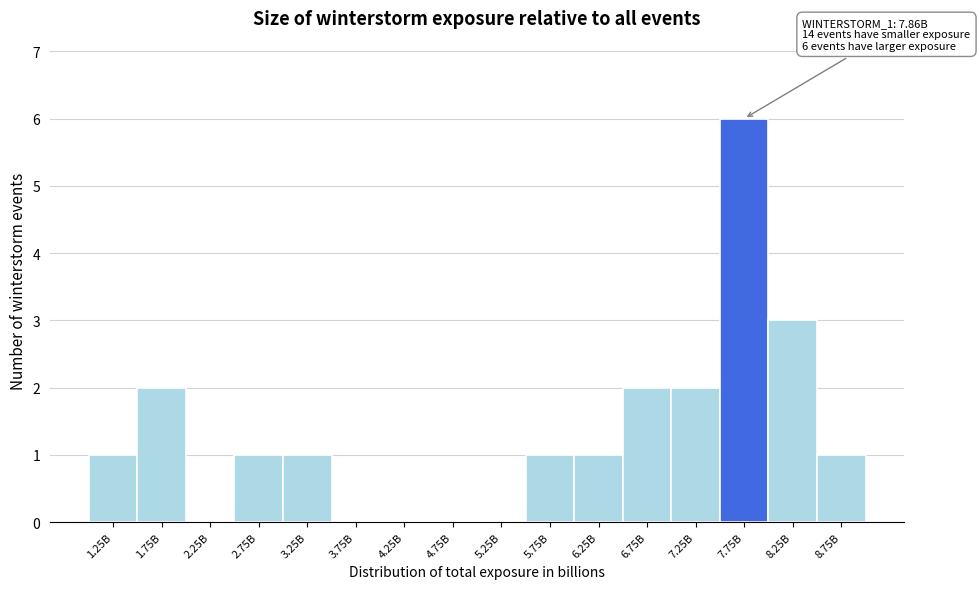

Reading left to right, list all the values displayed in this chart.

1.25B=1	1.75B=2	2.25B=0	2.75B=1	3.25B=1	3.75B=0	4.25B=0	4.75B=0	5.25B=0	5.75B=1	6.25B=1	6.75B=2	7.25B=2	7.75B=6	8.25B=3	8.75B=1